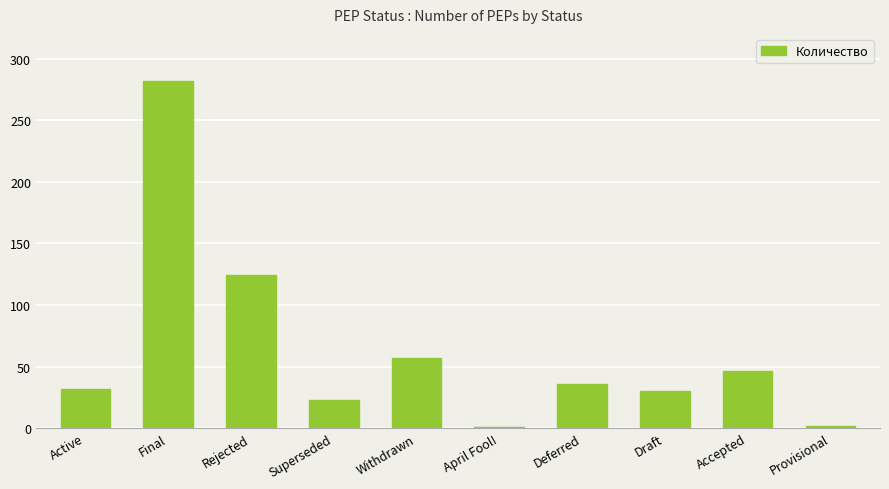

What is the change in value from Rejected to Provisional?

-122